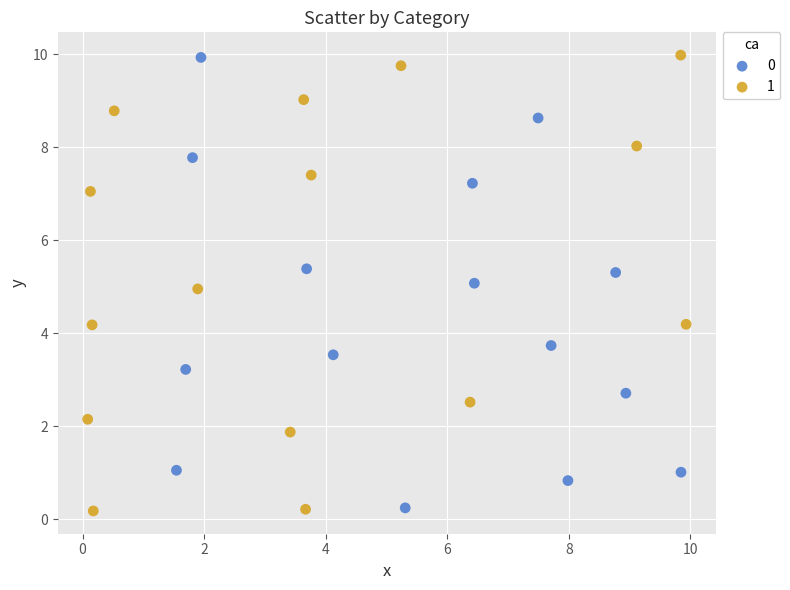

What are all the series names shown in the legend?

0, 1